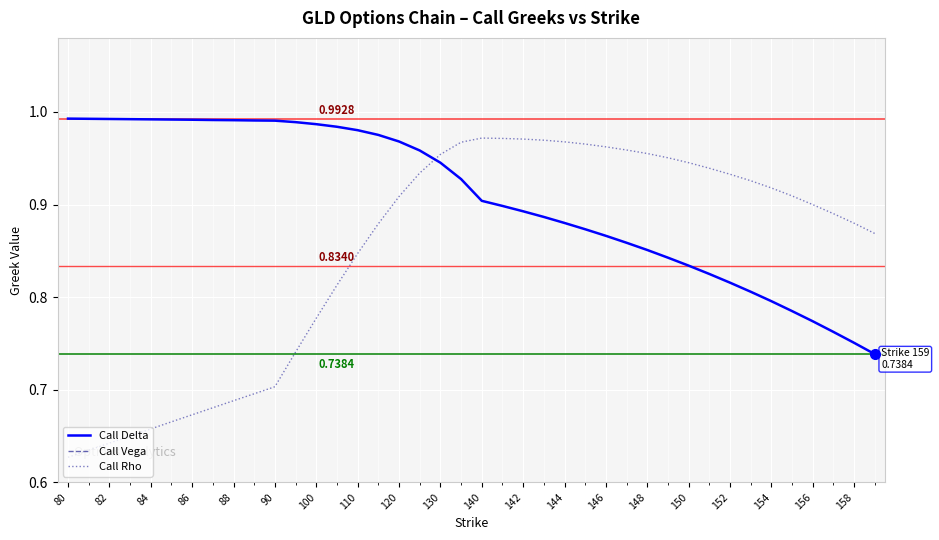

Between 84 and 158, which is larger?

84